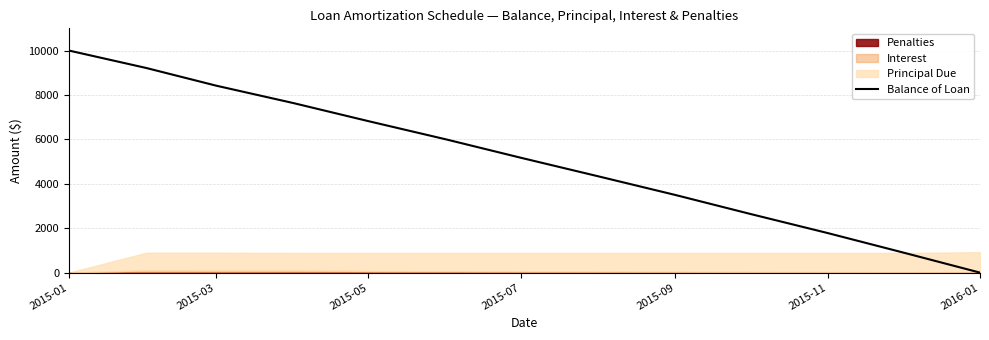

What is the difference between the maximum and minimum values?

10000.0